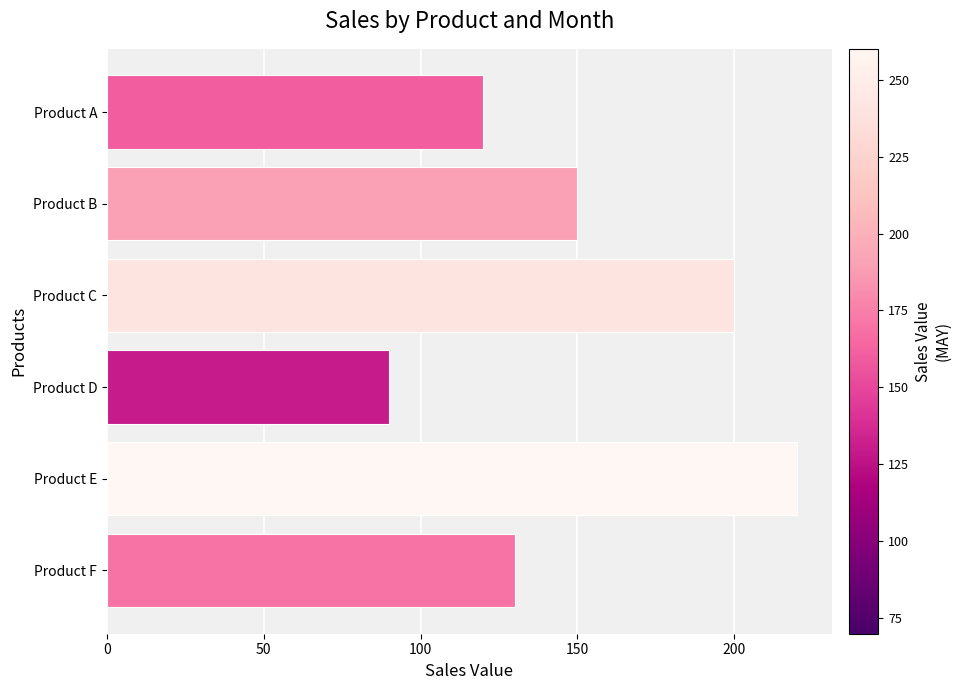

Which category has the lowest value across all series?

Product D